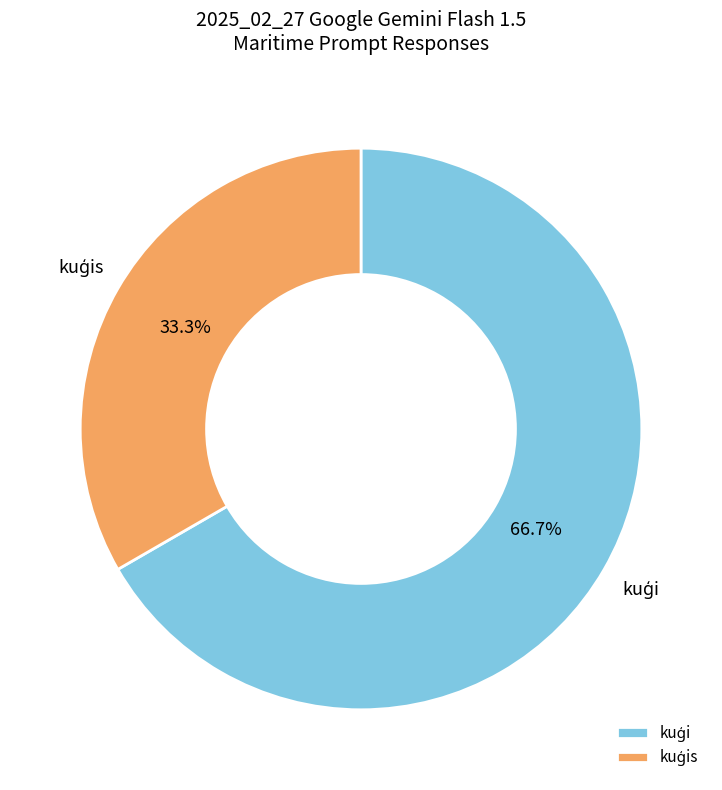

Is there a majority slice in this chart?

Yes